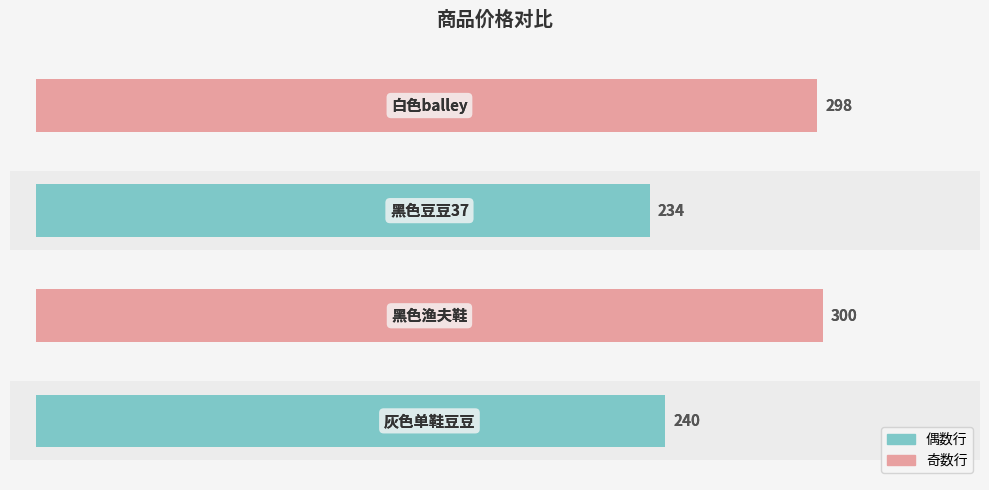

Reading right to left, extract all data points from this chart.

298	234	300	240